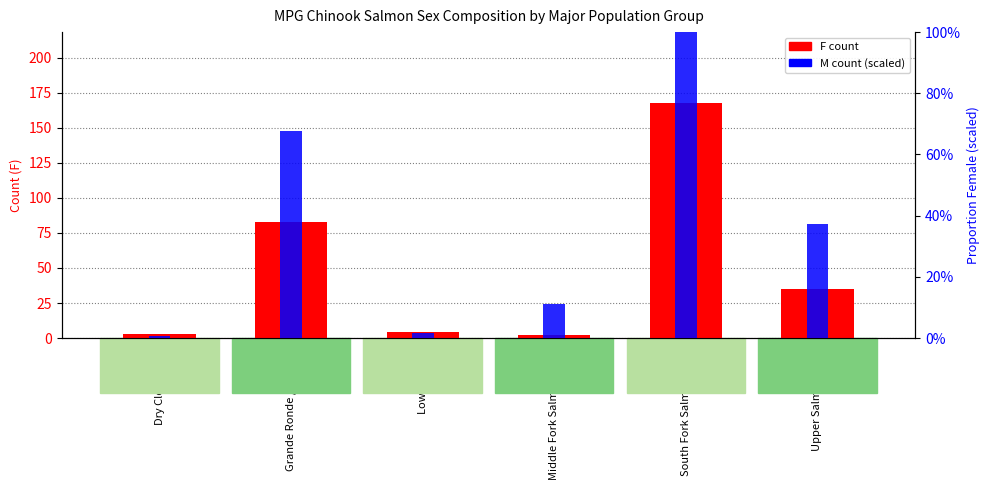

At which category is the sum across all series the highest?

South Fork Salmon River